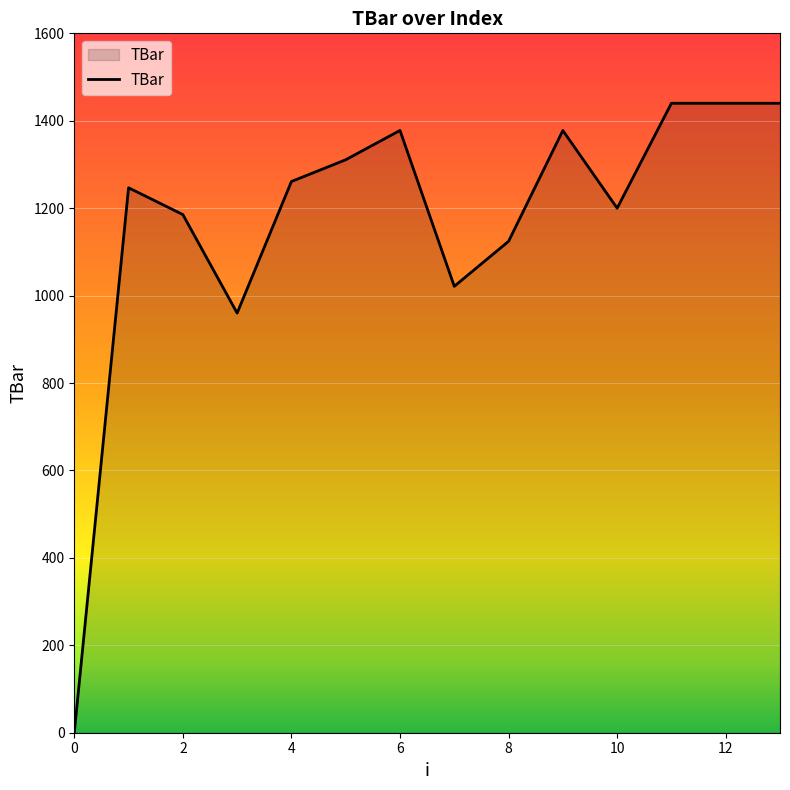

Count the number of data series in this chart.

1